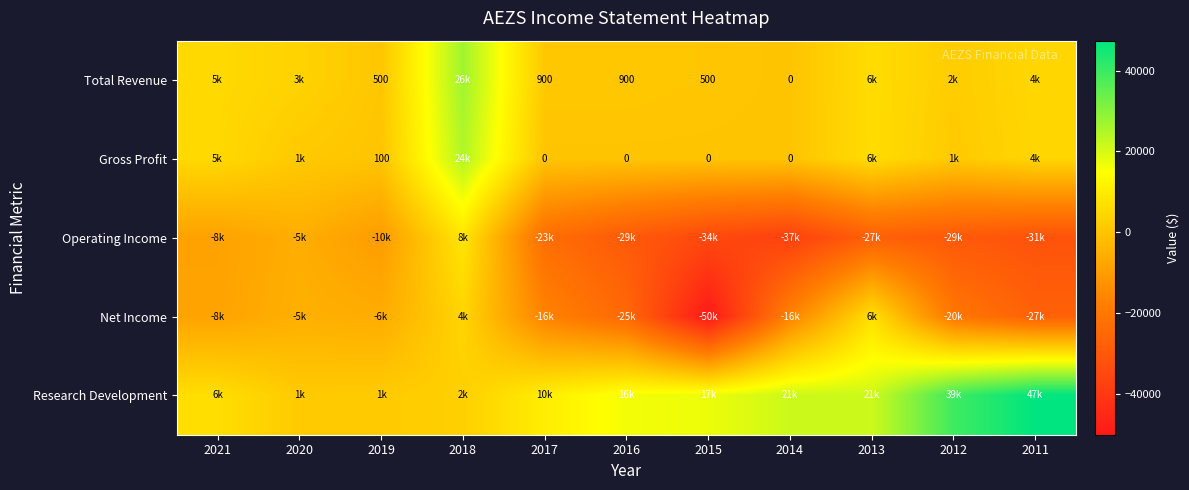

The Total Revenue series shows 900 at 2016. True or false?

True